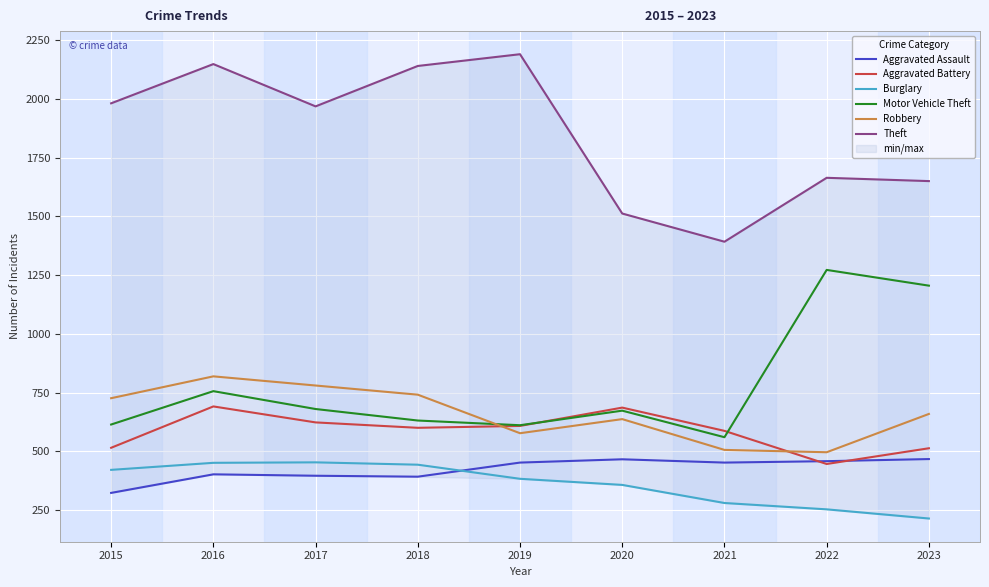

How many data points does each series have?

9